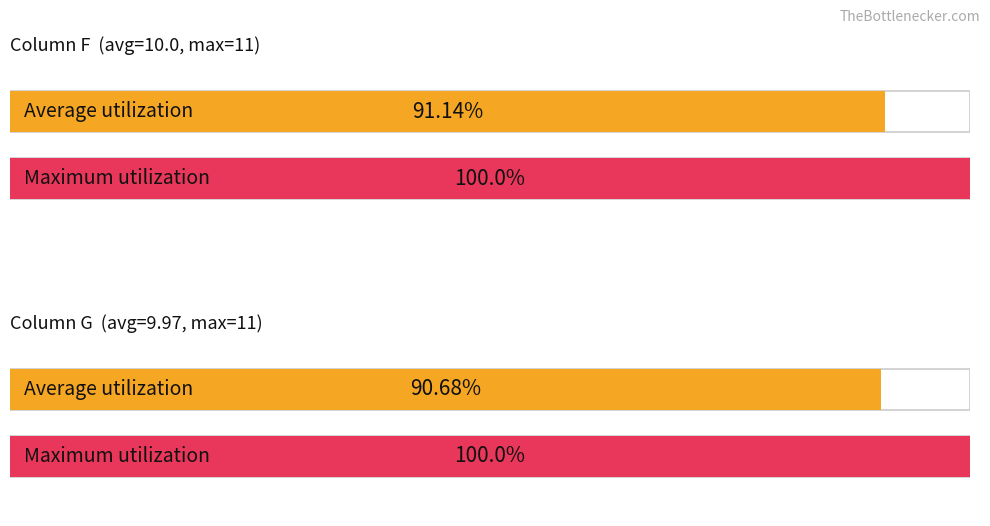

The B series shows 8 at F=11. True or false?

False